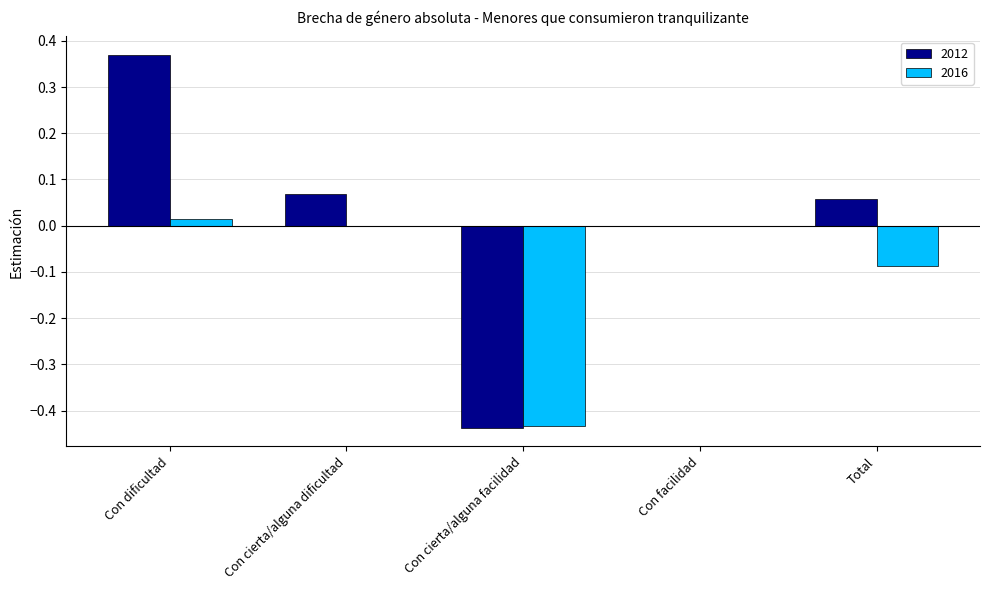

The 2012 series shows -0.5 at Con facilidad. True or false?

False